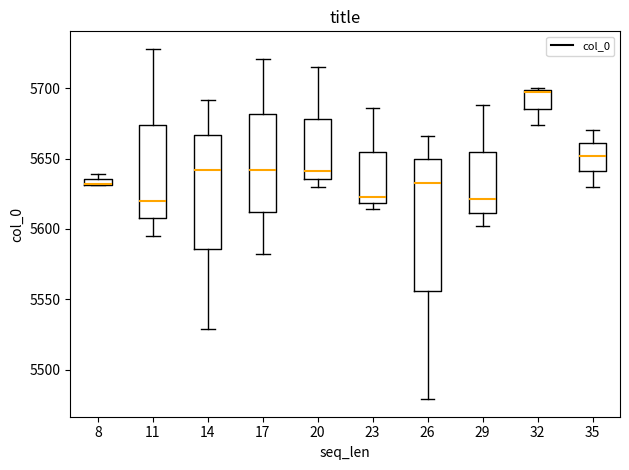

Which box is the tallest, from its lower edge to its upper edge?

26